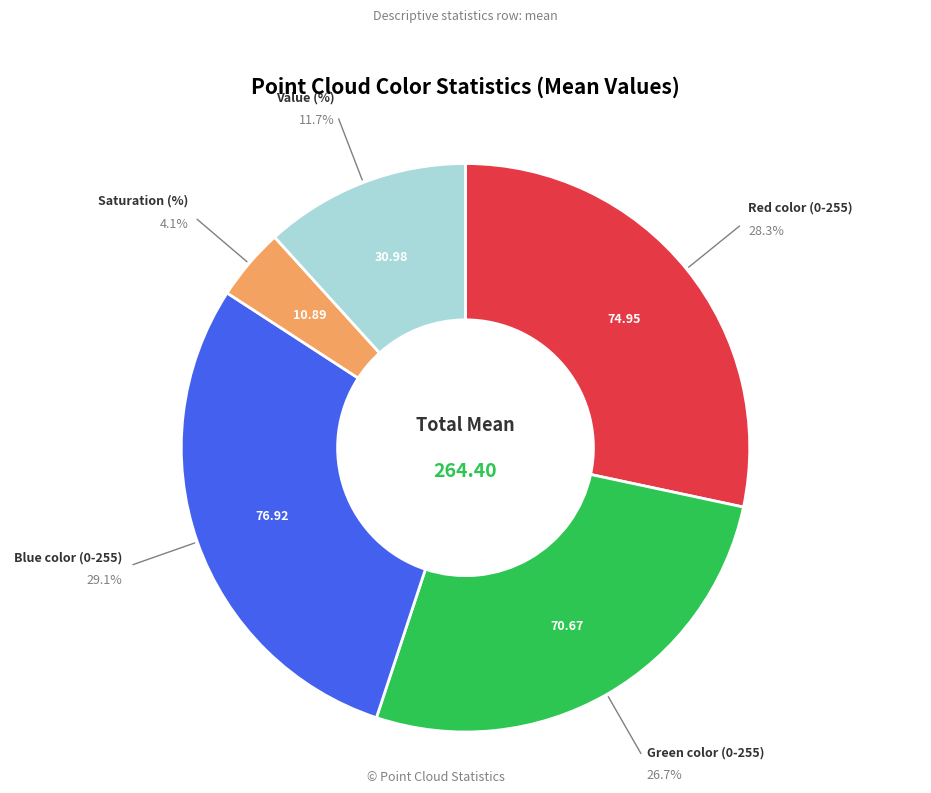

Does any single category account for the majority?

No